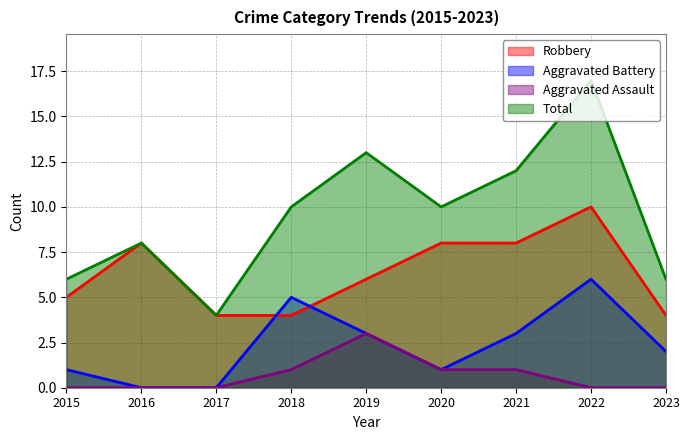

At 2015, list the series in order from largest to smallest.

Total, Robbery, Aggravated Battery, Aggravated Assault